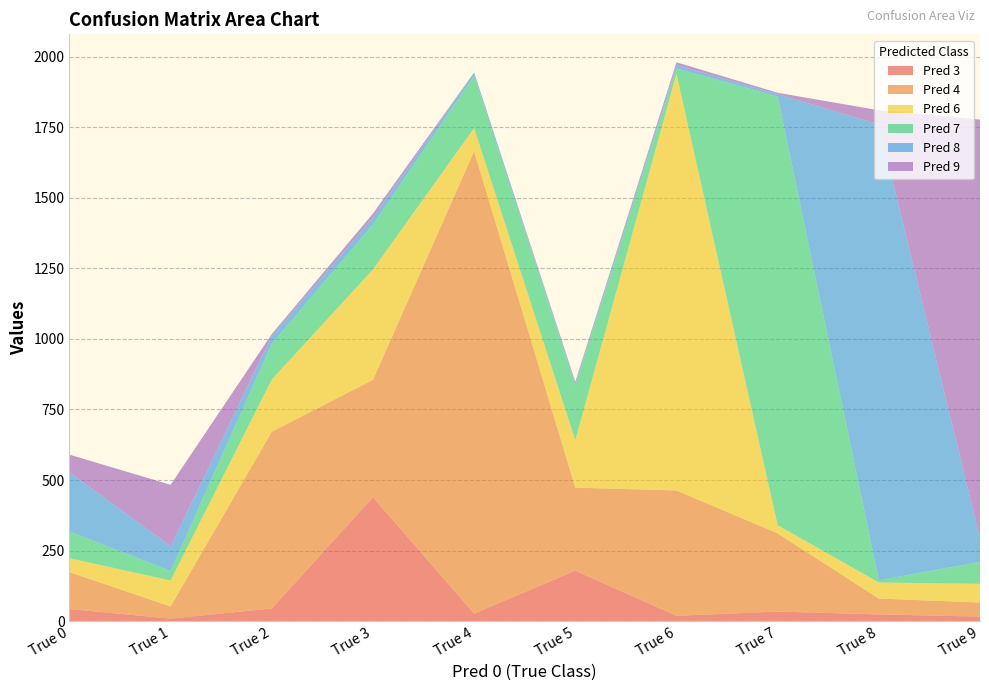

Reading left to right, what are all the values shown in this chart?

Pred 3: 43	9	45	439	27	179	19	34	24	16
Pred 4: 131	43	626	416	1638	294	444	277	56	50
Pred 6: 49	92	185	391	82	168	1476	29	57	66
Pred 7: 95	34	127	159	185	195	19	1519	8	78
Pred 8: 210	87	27	25	11	6	12	8	1615	84
Pred 9: 62	218	7	14	1	6	10	5	50	1483